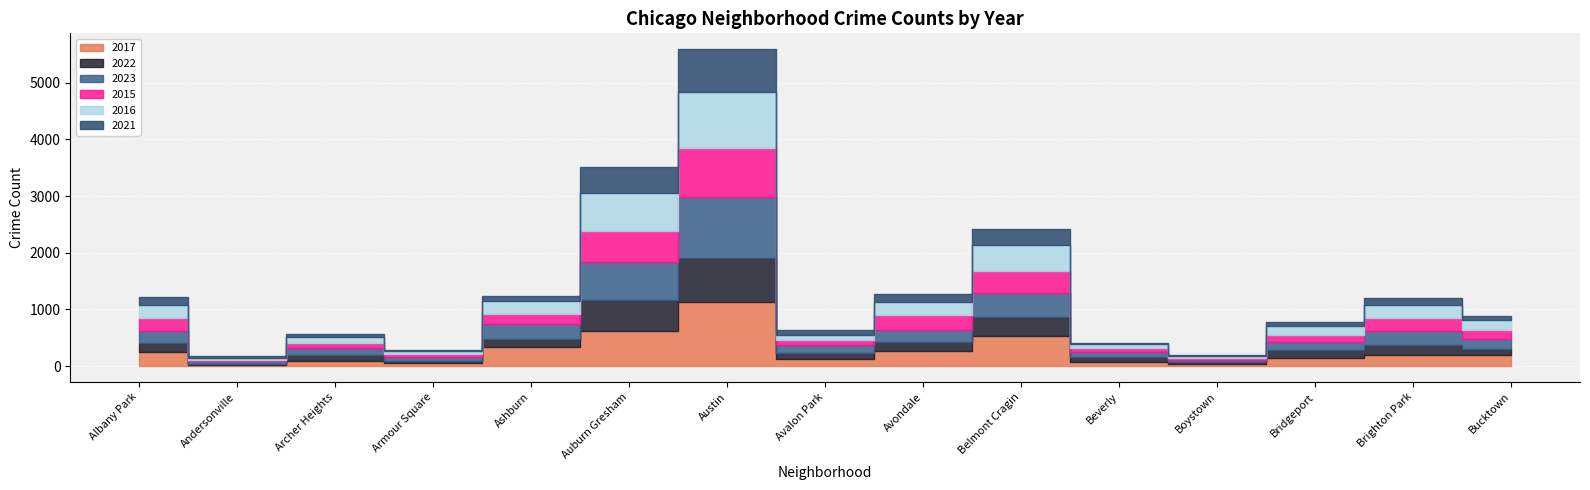

Where is 2021 nearest to the value 387?

Auburn Gresham